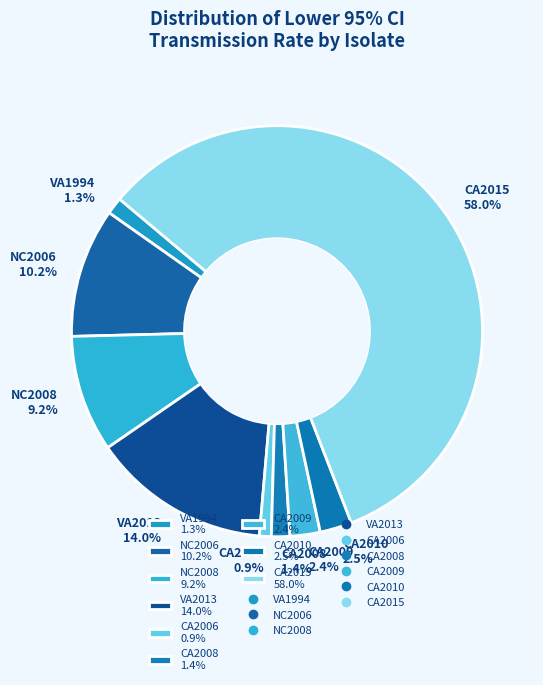

Is there a majority slice in this chart?

Yes